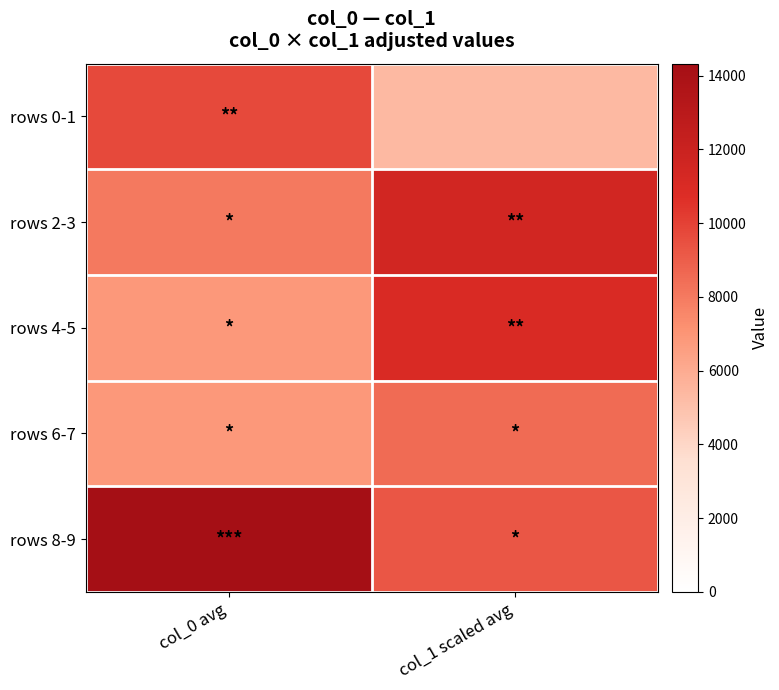

At how many categories does at least one series exceed 13789?

1